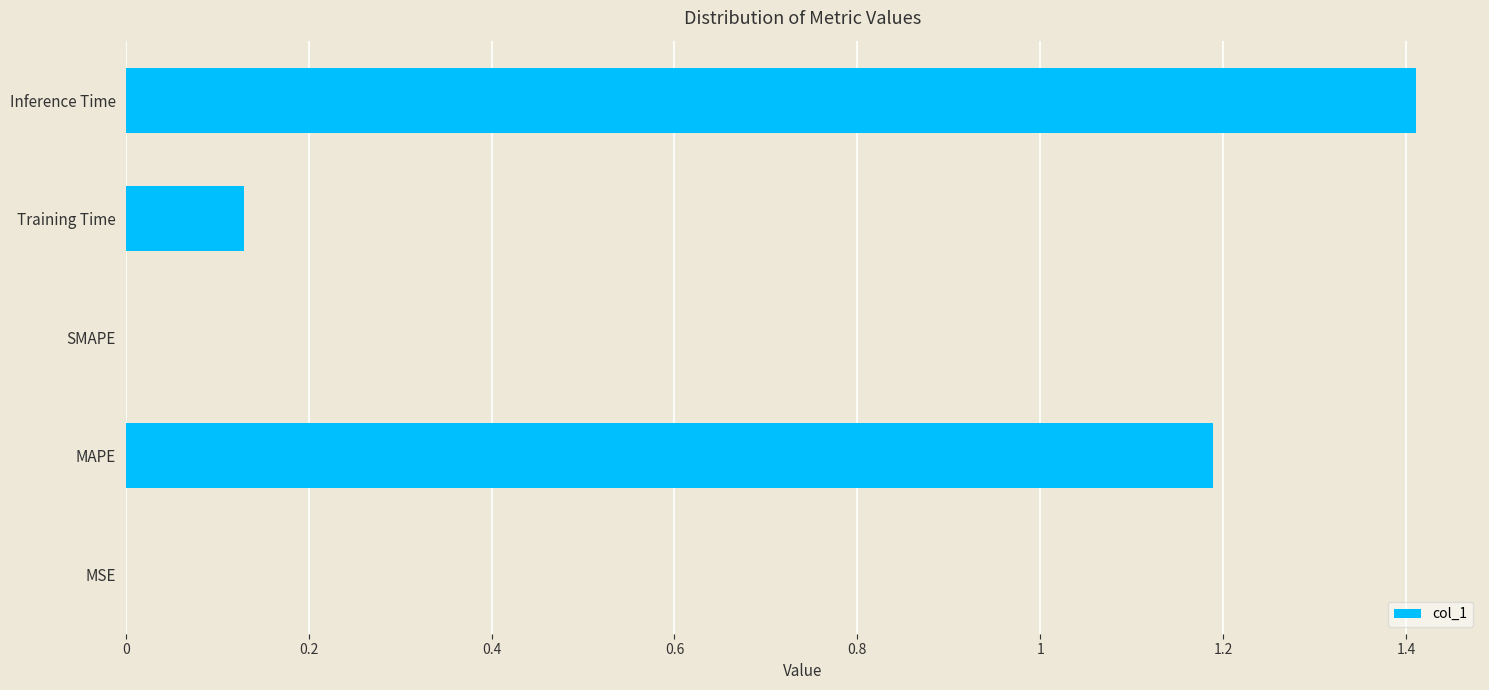

Is it true that the value at MAPE is 1.2?

True